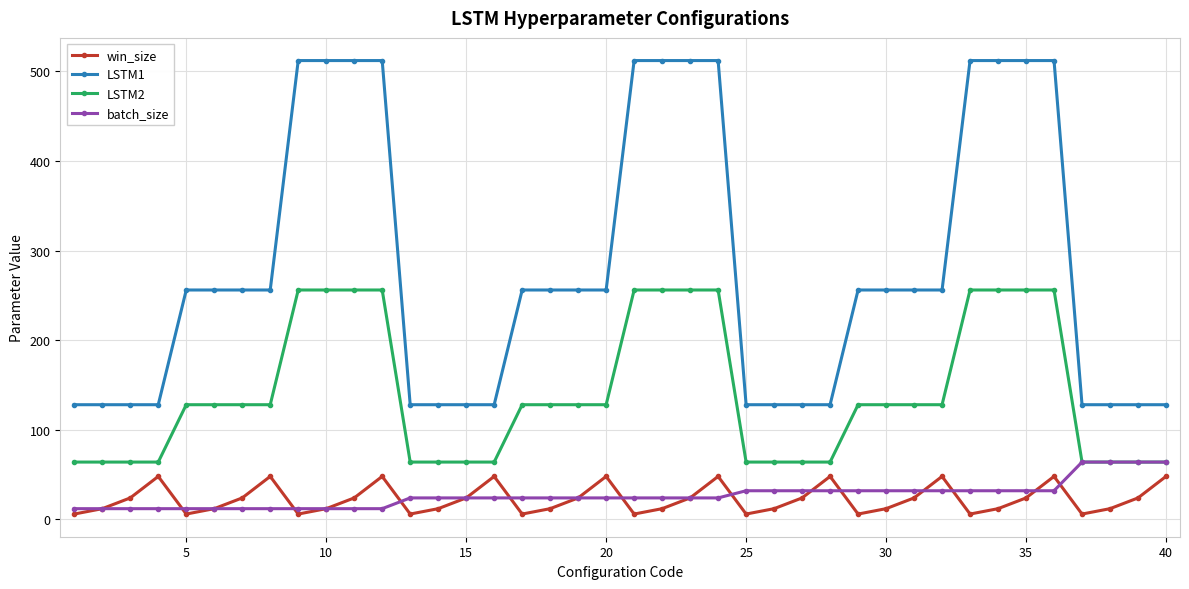

Which series has the widest spread of values?

LSTM1